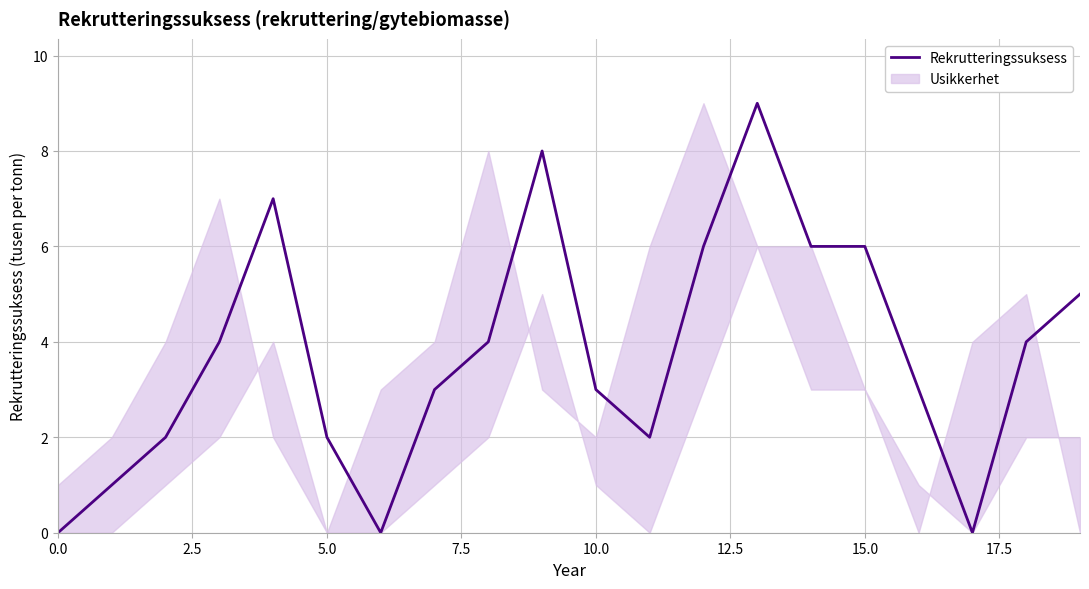

Is it true that the value at 14 is 4?

False